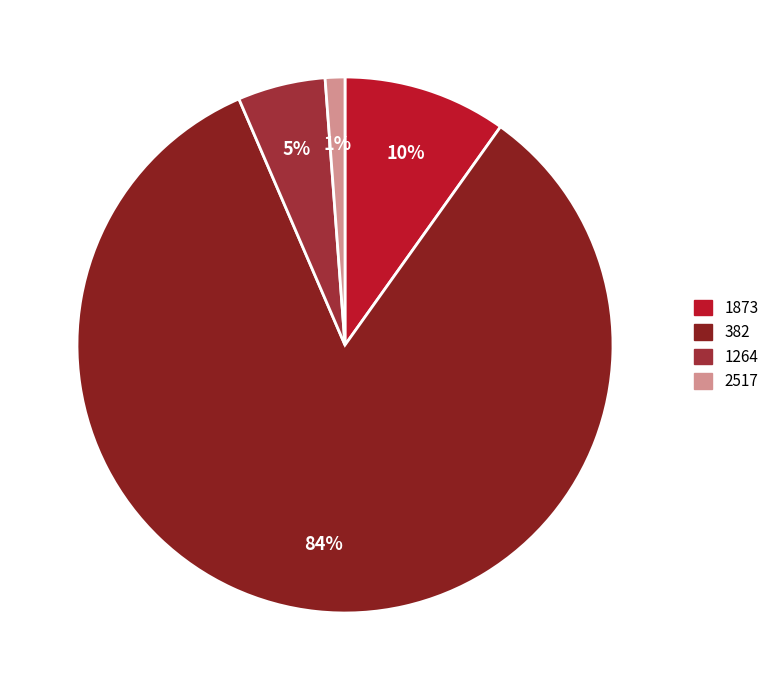

To the nearest percent, what is the average slice percentage?

25%